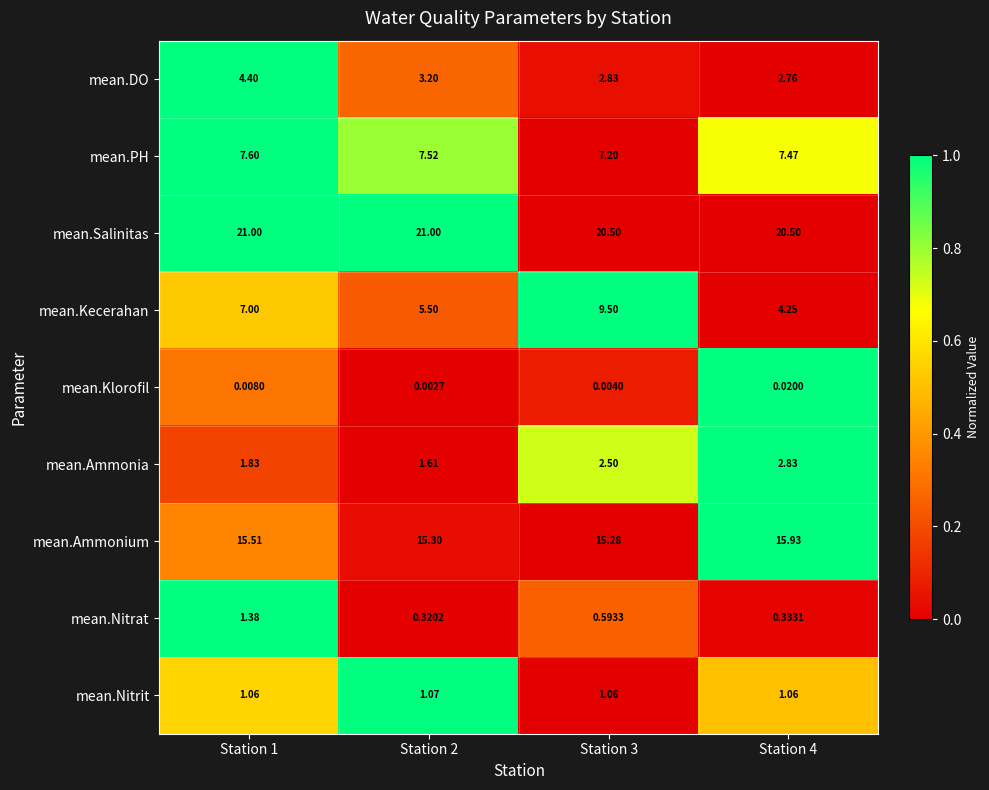

At Station 1, list the series in order from largest to smallest.

mean.Salinitas, mean.Ammonium, mean.PH, mean.Kecerahan, mean.DO, mean.Ammonia, mean.Nitrat, mean.Nitrit, mean.Klorofil